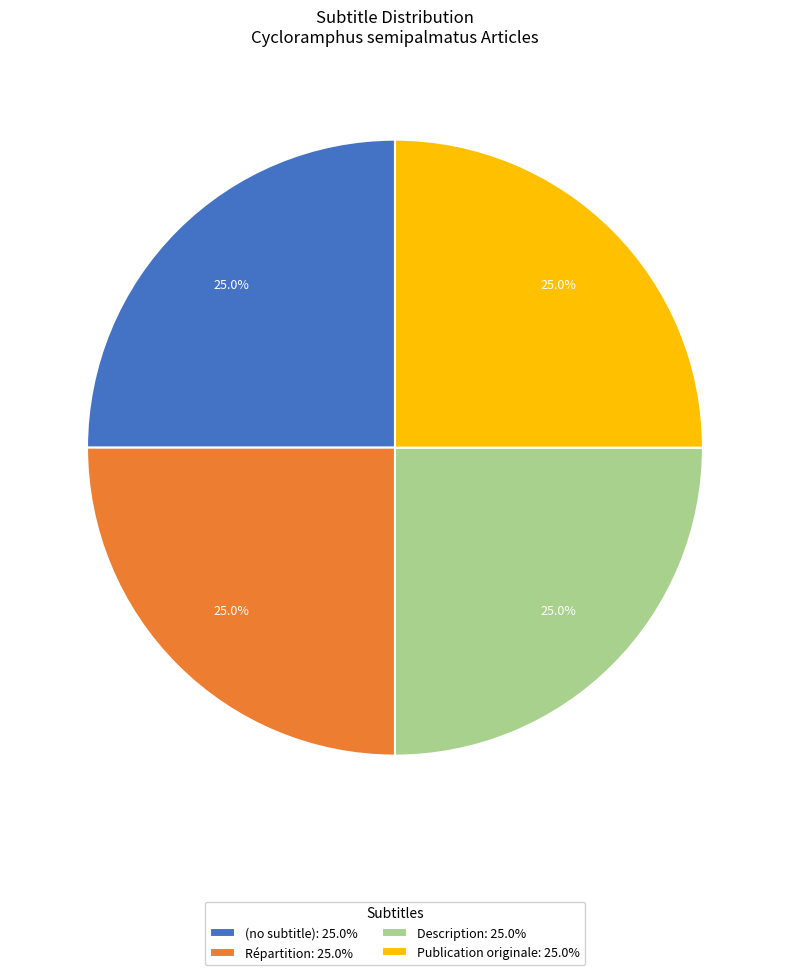

What is the total percentage of (no subtitle): 25.0% and Publication originale: 25.0%?

50.0%